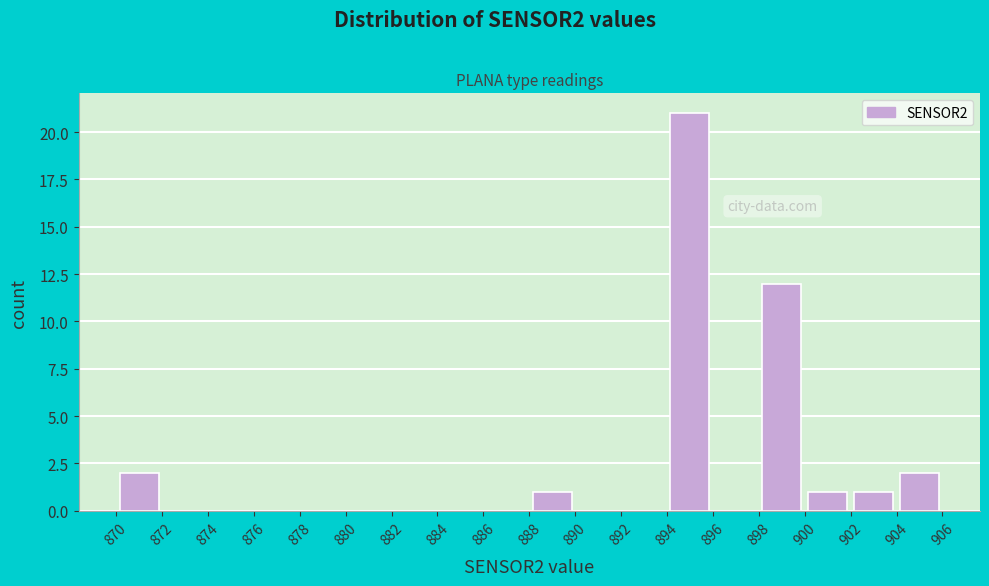

Over which range of the x-axis is the bar tallest?

894 to 896